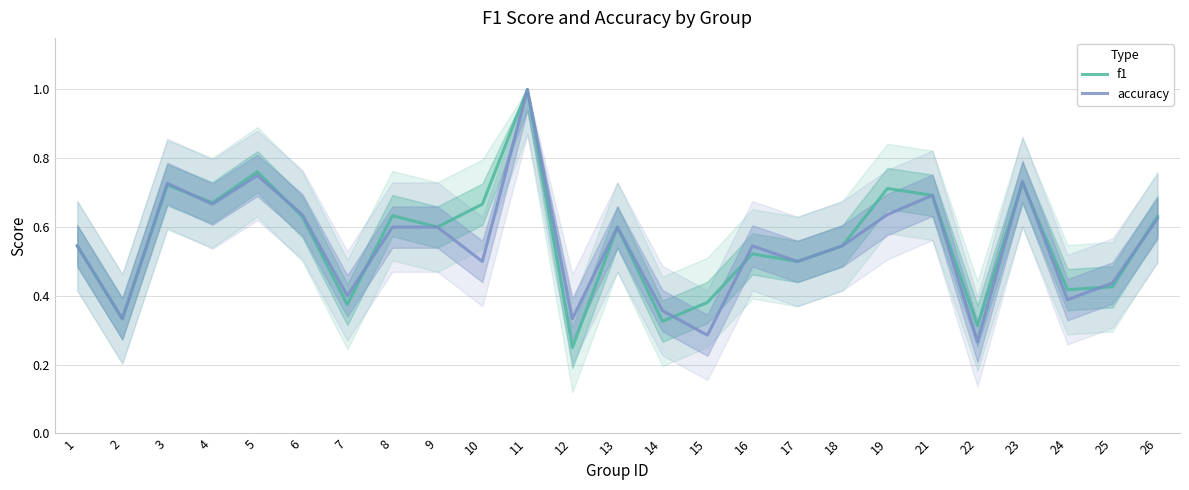

Which series has the largest range (max minus min)?

f1